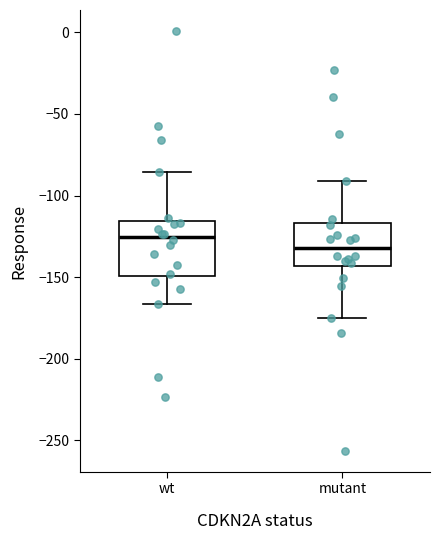

Reading left to right, read every box against the y-axis: the position of its median line, the range the box covers, and the ends of its whiskers. The values are not printed on the chart, so give them approximately, as read against the axis.

wt: median -125, box -150 to -115, whiskers -165 to -85
mutant: median -130, box -145 to -115, whiskers -175 to -90